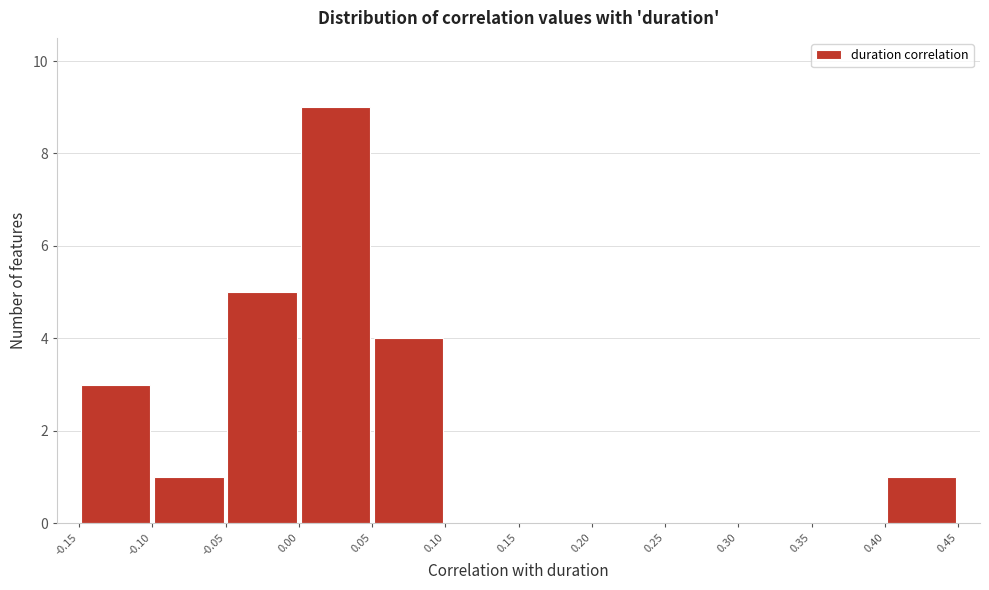

Reading left to right, transcribe this chart: for each bar, give the range it covers on the x-axis and its height. The values are not printed on the chart, so give them approximately, as read against the axis.

-0.15 to -0.10: 3
-0.10 to -0.05: 1
-0.05 to 0.00: 5
0.00 to 0.05: 9
0.05 to 0.10: 4
0.10 to 0.15: 0
0.15 to 0.20: 0
0.20 to 0.25: 0
0.25 to 0.30: 0
0.30 to 0.35: 0
0.35 to 0.40: 0
0.40 to 0.45: 1